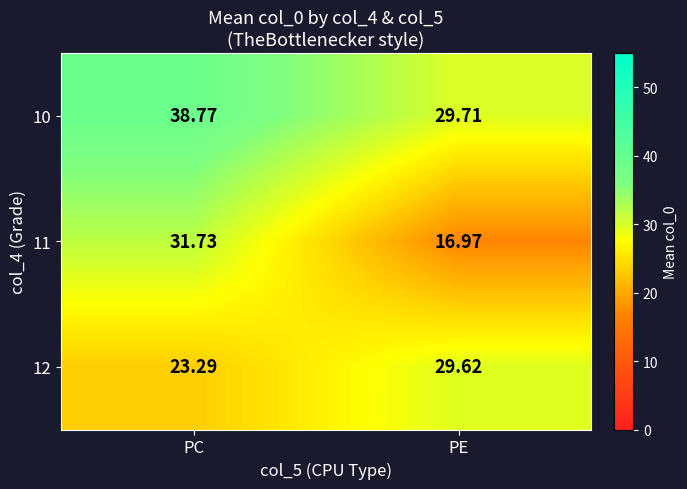

Where does the 10 series first go above 38?

PC